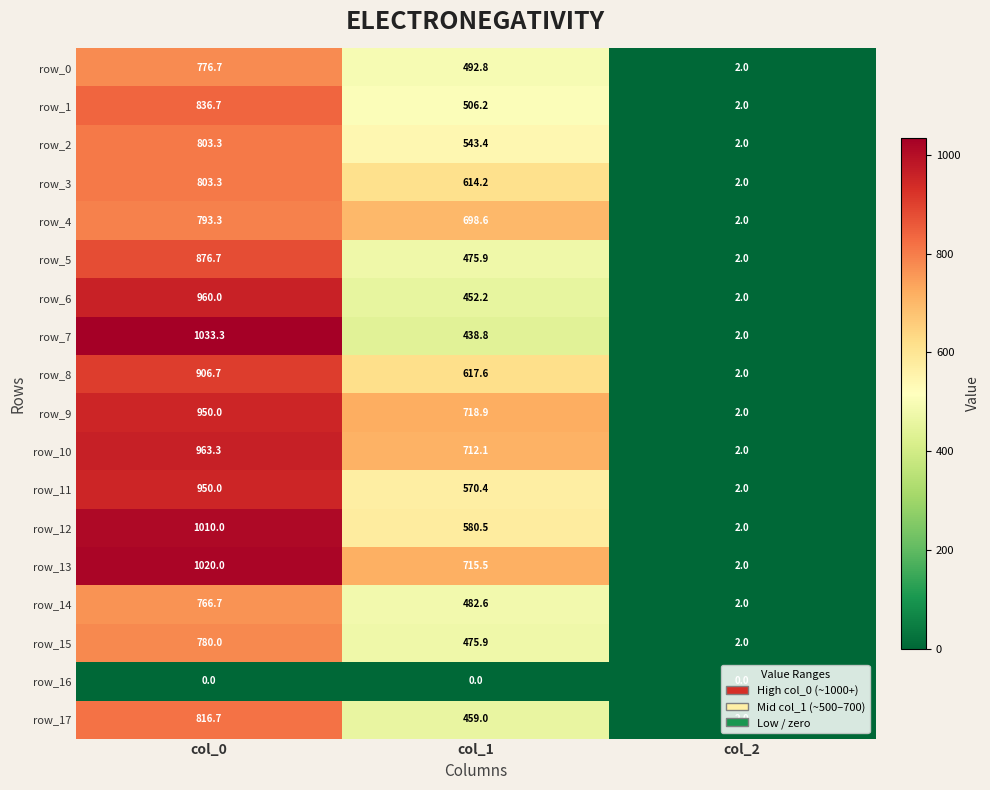

Reading left to right, extract all data points from this chart.

row_0: 776.7	492.8	2.0
row_1: 836.7	506.2	2.0
row_2: 803.3	543.4	2.0
row_3: 803.3	614.2	2.0
row_4: 793.3	698.6	2.0
row_5: 876.7	475.9	2.0
row_6: 960.0	452.2	2.0
row_7: 1033.3	438.8	2.0
row_8: 906.7	617.6	2.0
row_9: 950.0	718.9	2.0
row_10: 963.3	712.1	2.0
row_11: 950.0	570.4	2.0
row_12: 1010.0	580.5	2.0
row_13: 1020.0	715.5	2.0
row_14: 766.7	482.6	2.0
row_15: 780.0	475.9	2.0
row_16: 0.0	0.0	0.0
row_17: 816.7	459.0	2.0